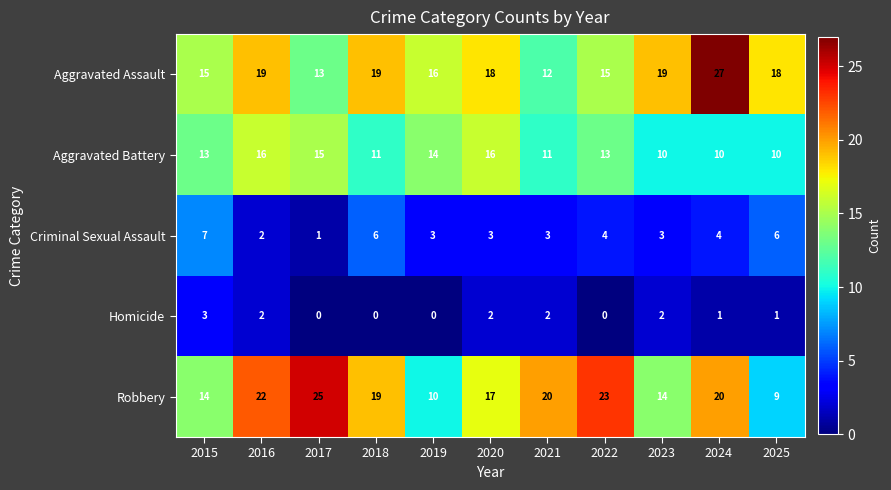

What is the difference between the second highest and second lowest values in the Aggravated Assault series?

6